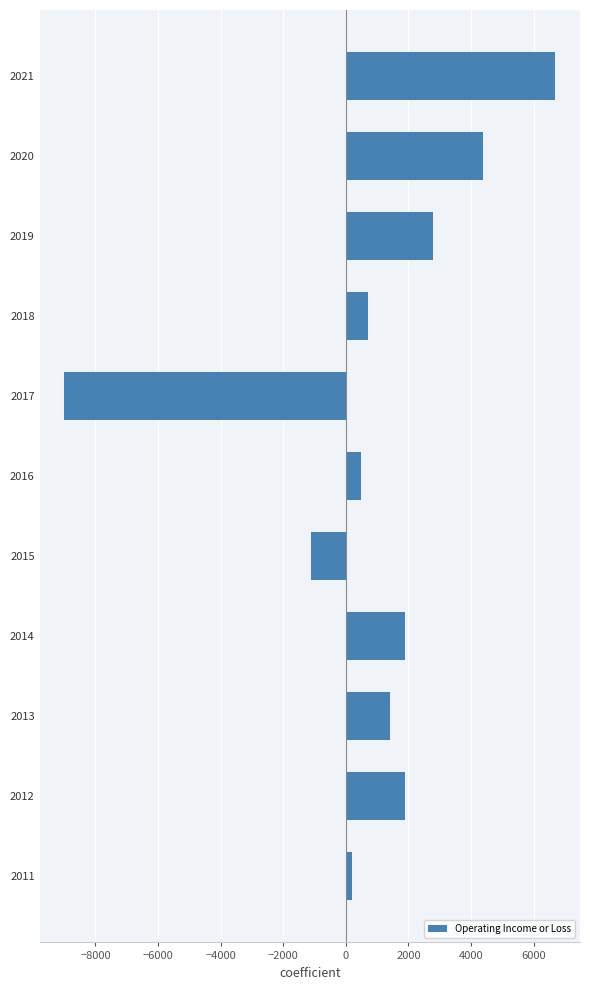

How many bars are there in total?

11